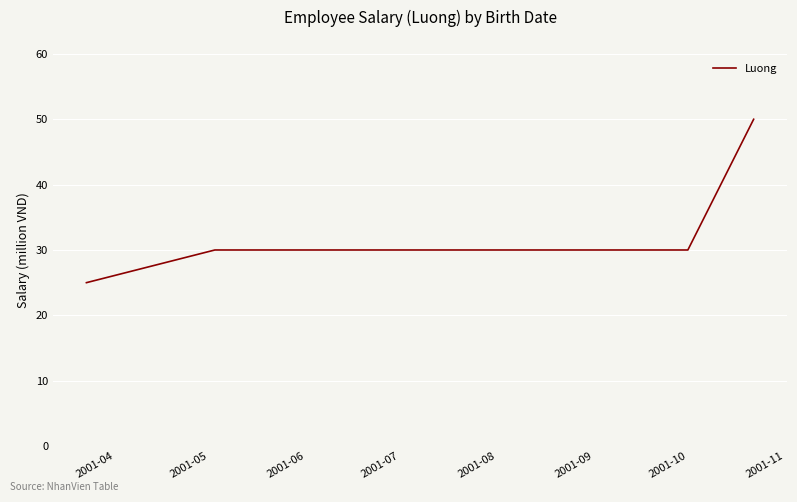

What is the smallest value displayed?

25